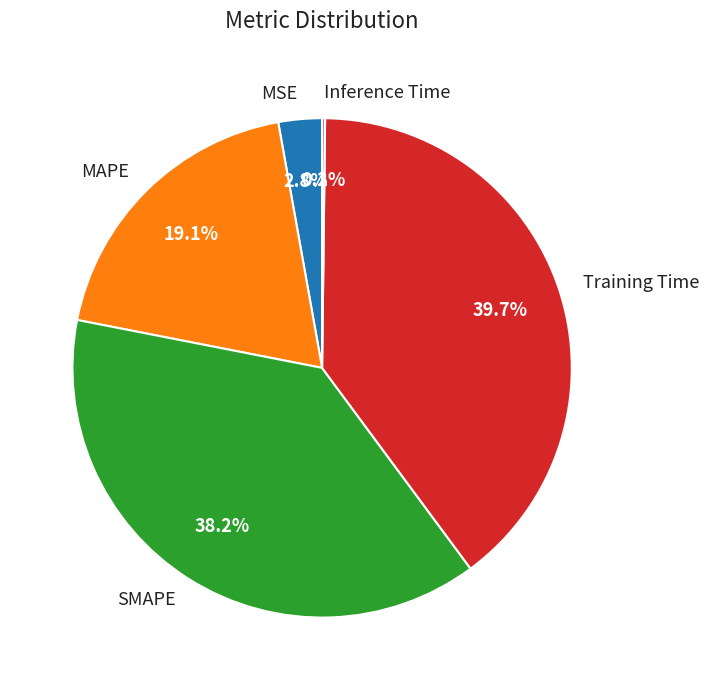

Is it true that SMAPE is 26% of the pie?

False